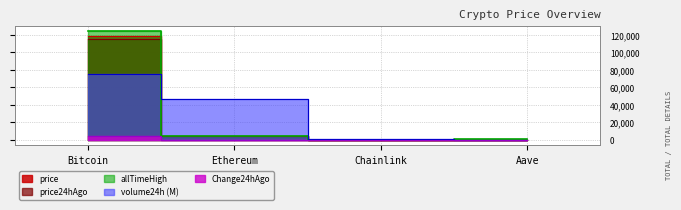

Reading left to right, extract all data points from this chart.

price: Bitcoin=118522.0	Ethereum=4379.1	Chainlink=22.7	Aave=287.3
price24hAgo: Bitcoin=114480.0	Ethereum=4136.7	Chainlink=21.3	Aave=272.0
Change24hAgo: Bitcoin=4042.0	Ethereum=242.5	Chainlink=1.4	Aave=15.4
volume24h: Bitcoin=75489.7	Ethereum=47136.2	Chainlink=904.4	Aave=438.6
allTimeHigh: Bitcoin=124128.0	Ethereum=4946.1	Chainlink=52.7	Aave=661.7